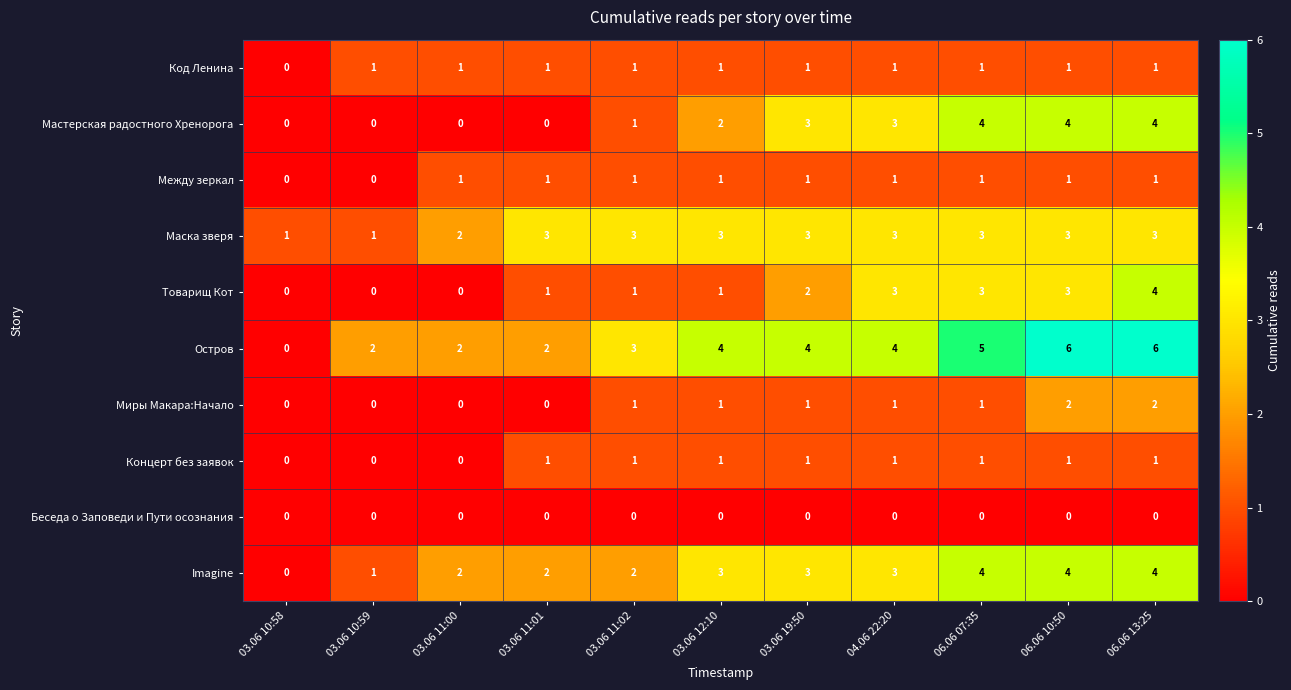

Which series has the largest total across all categories?

Остров